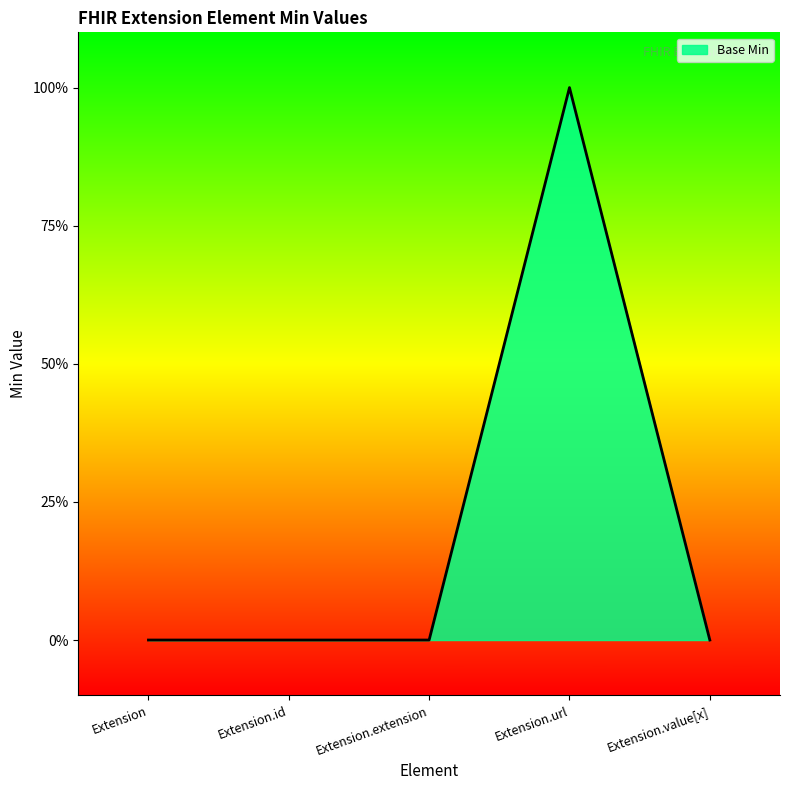

Does the chart display data point markers on the line(s)?

No